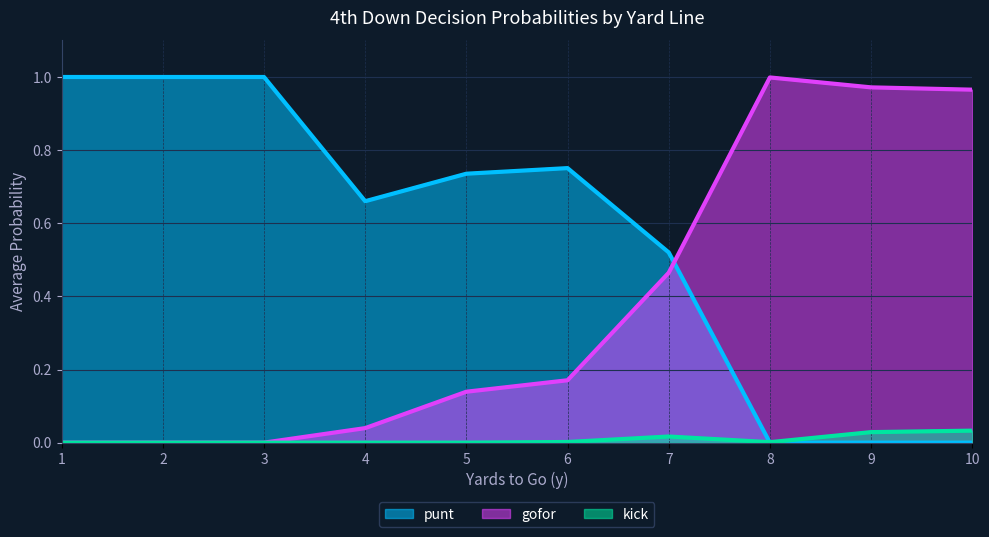

At which category does the chart reach its minimum across all series?

8